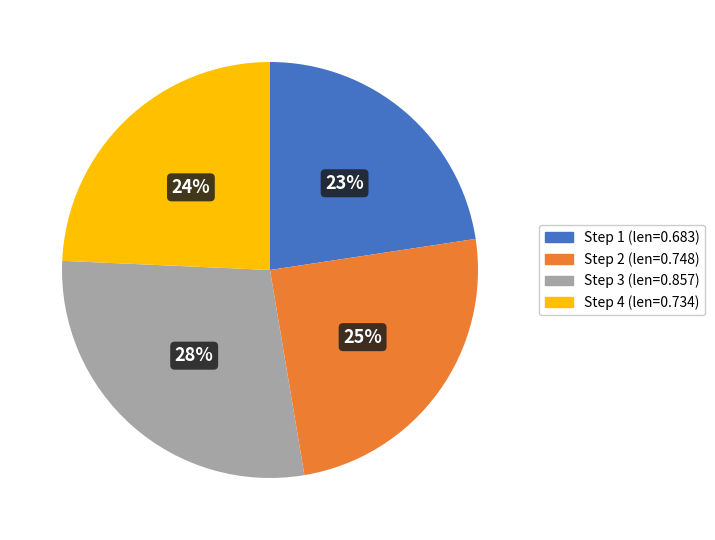

Is there a majority slice in this chart?

No